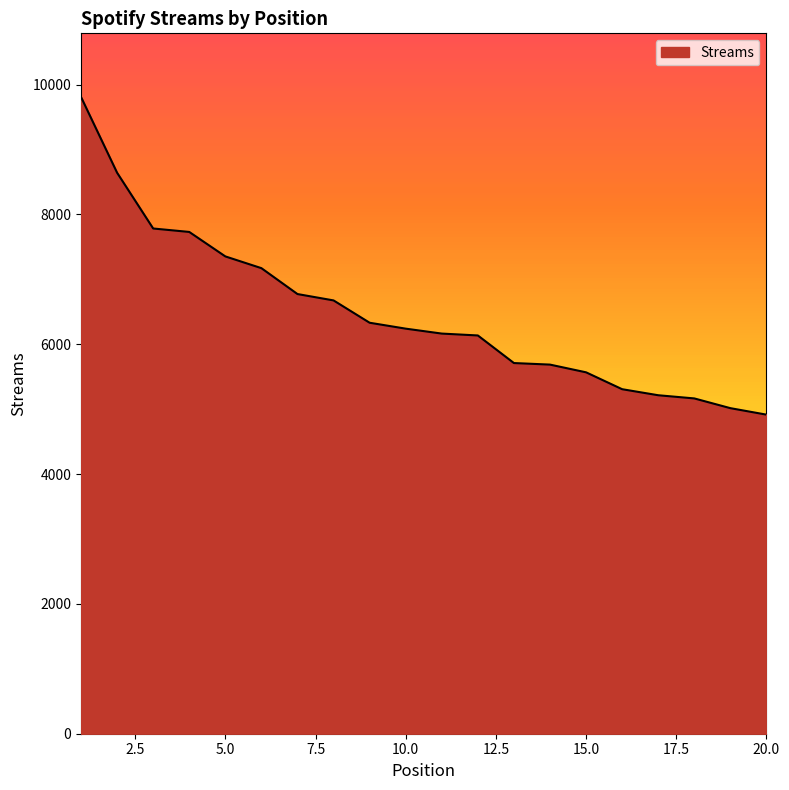

What is the difference between the maximum and minimum values?

4894